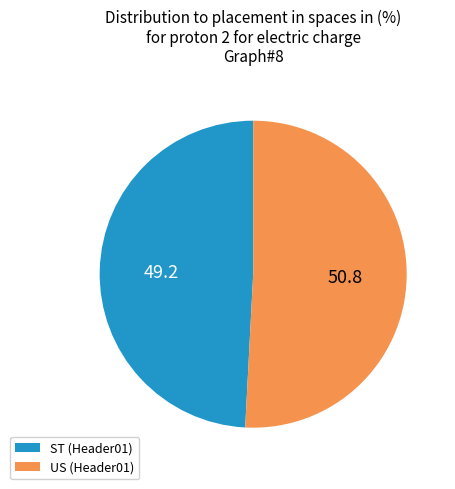

Which slice is the smallest?

ST